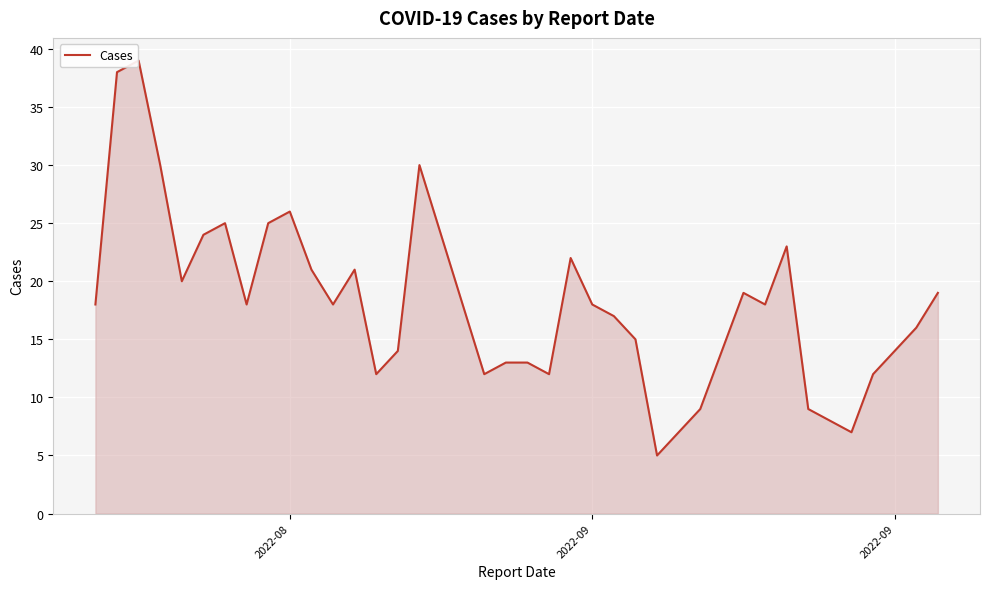

What is the smallest value displayed?

5